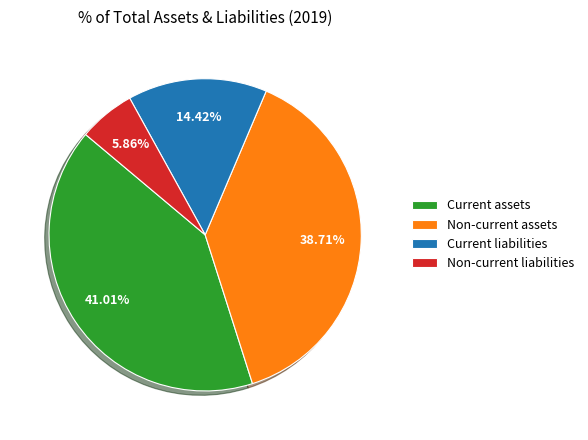

What percentage do Current assets and Non-current liabilities together represent?

46.9%